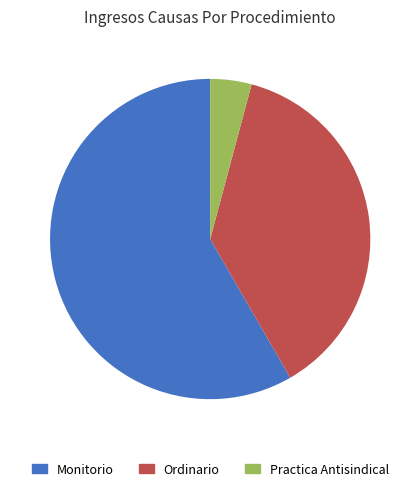

Between Monitorio and Ordinario, which is larger?

Monitorio